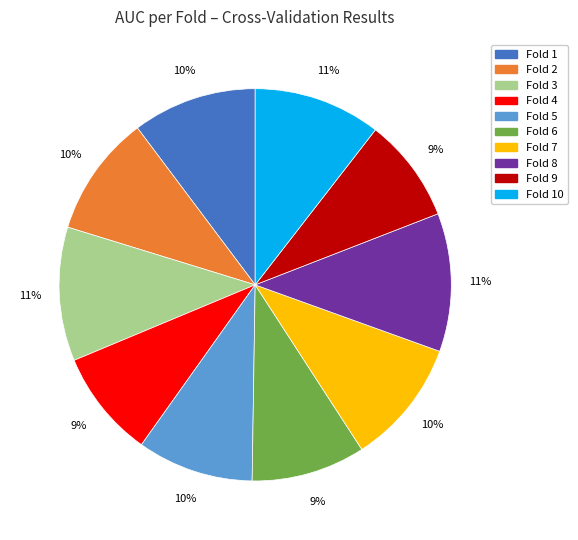

To the nearest percent, what is the average slice percentage?

10%